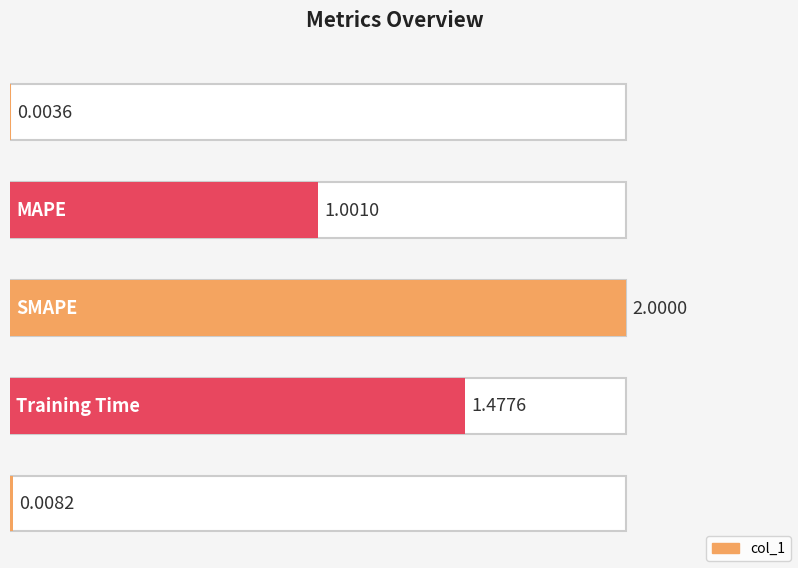

Which has a higher value, Inference Time or MAPE?

MAPE